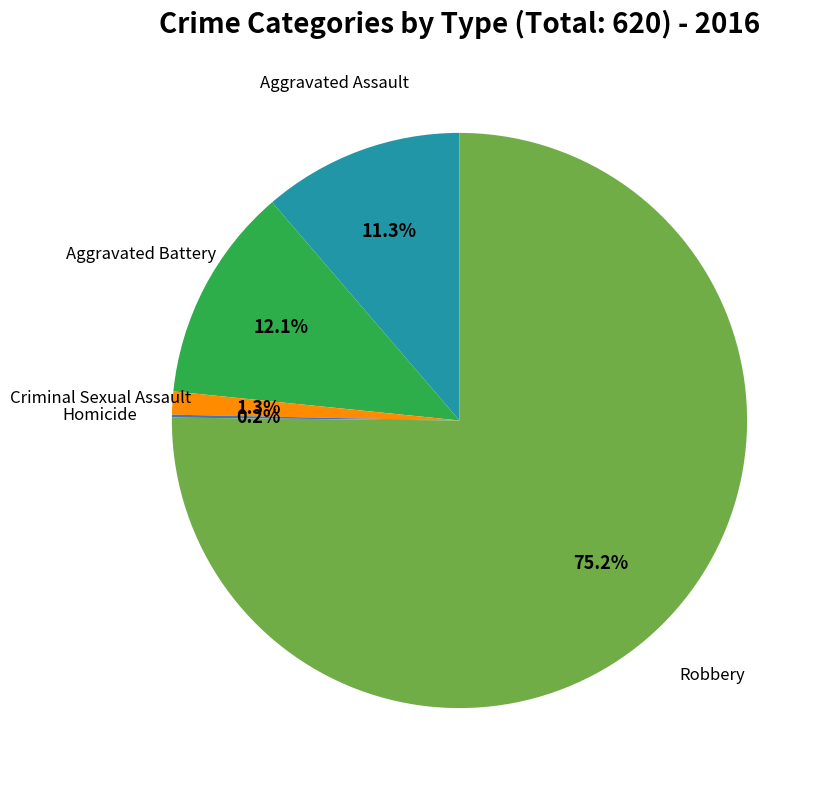

Is there any slice that represents more than half of the pie?

Yes